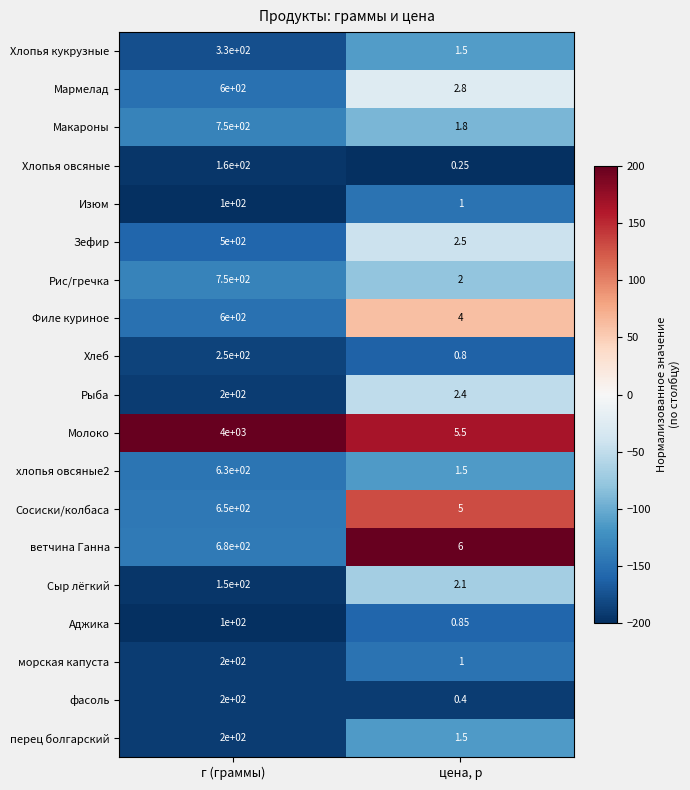

Rank the categories by фасоль value from lowest to highest.

цена, р, г (граммы)